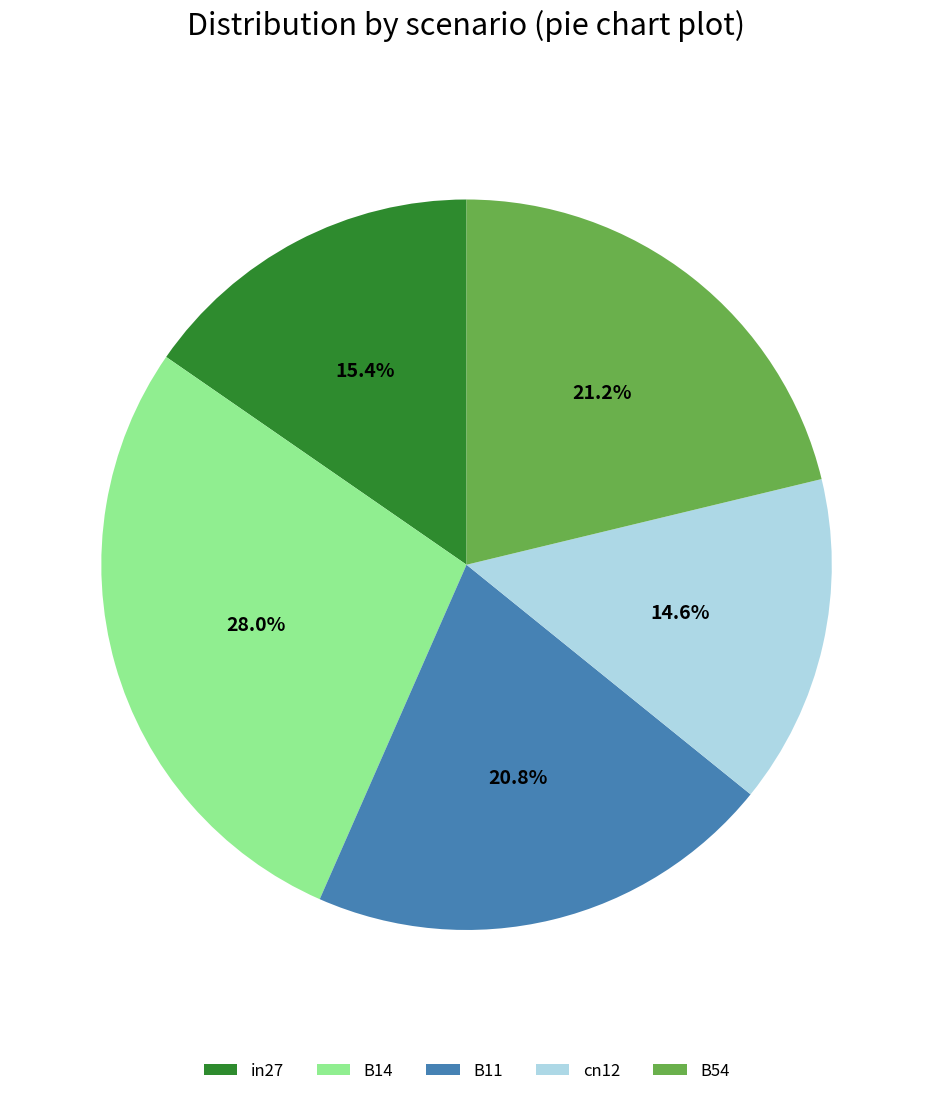

What percentage is NOT represented by cn12?

85.4%